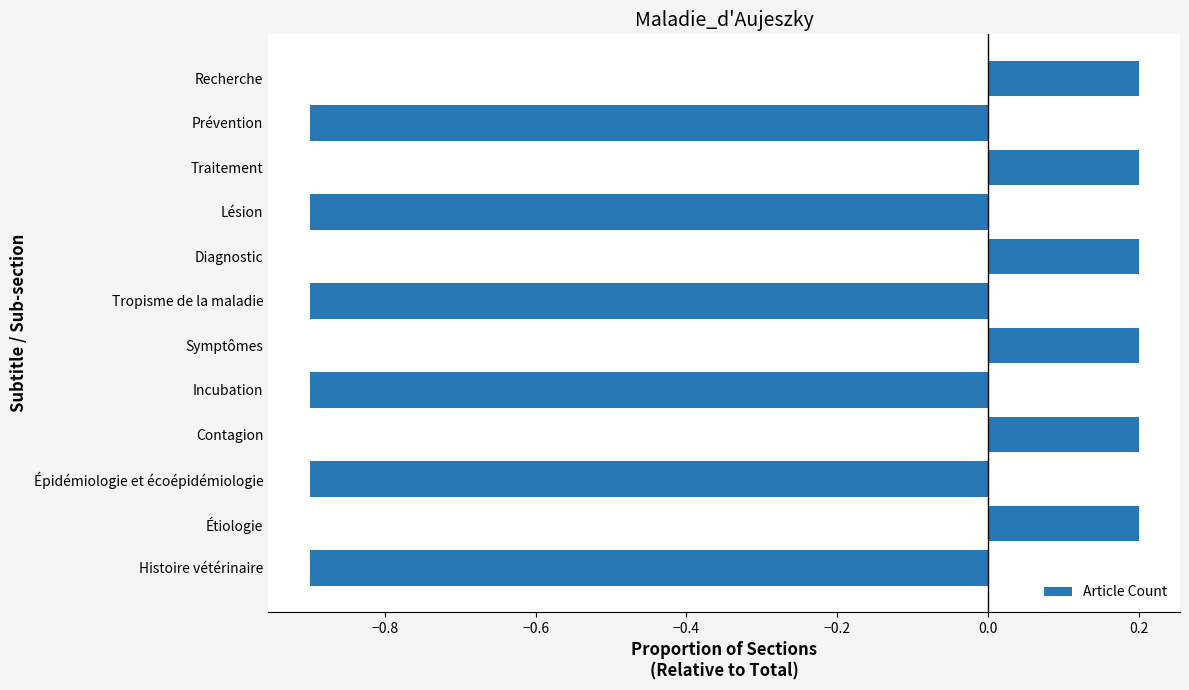

The value at Tropisme de la maladie is -0.9. True or false?

True